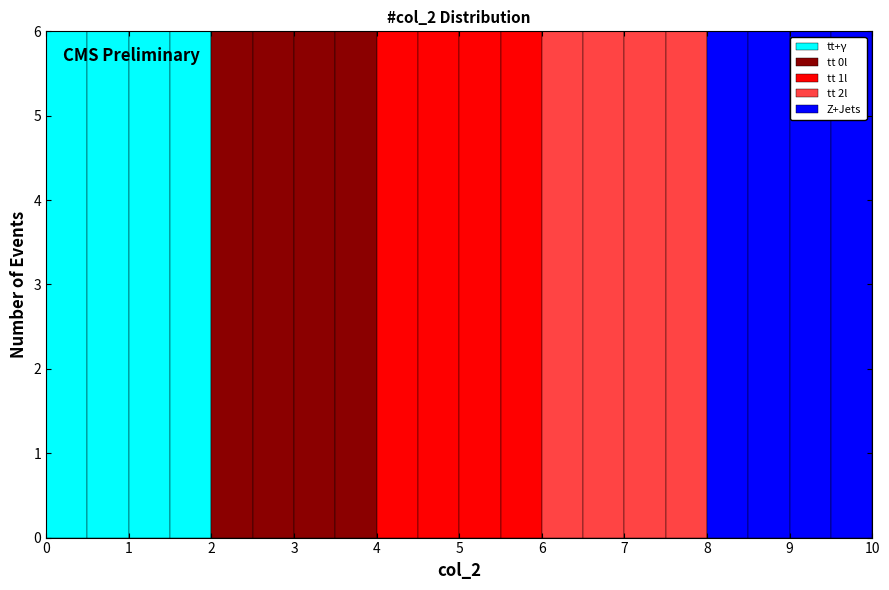

What is the total height of the stacked bar covering 8.5 to 9.0 on the x-axis? The values are not printed on the chart, so give them approximately, as read against the axis.

6